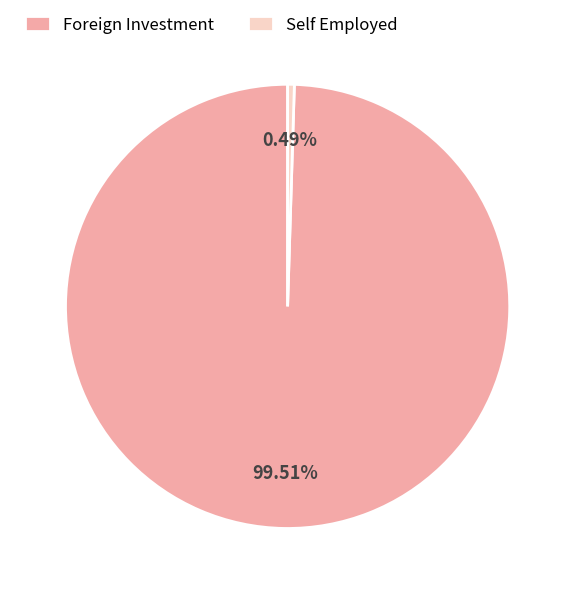

What is the smallest slice in the pie chart?

Self Employed